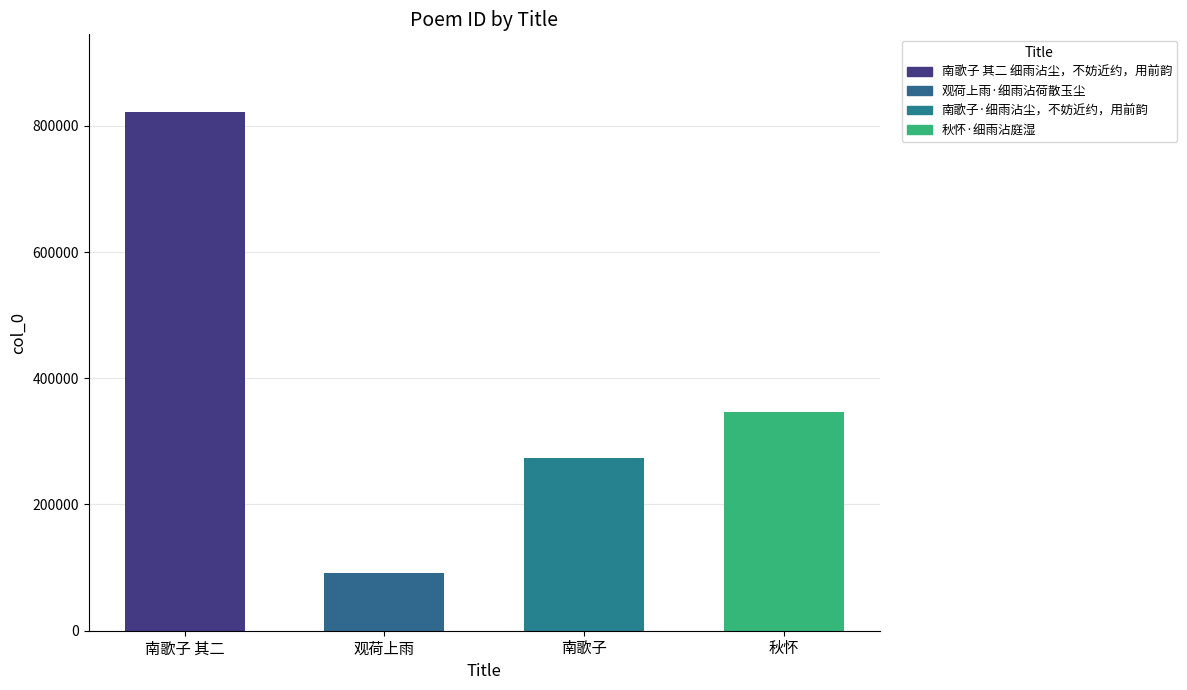

What is the minimum value shown in the chart?

90968